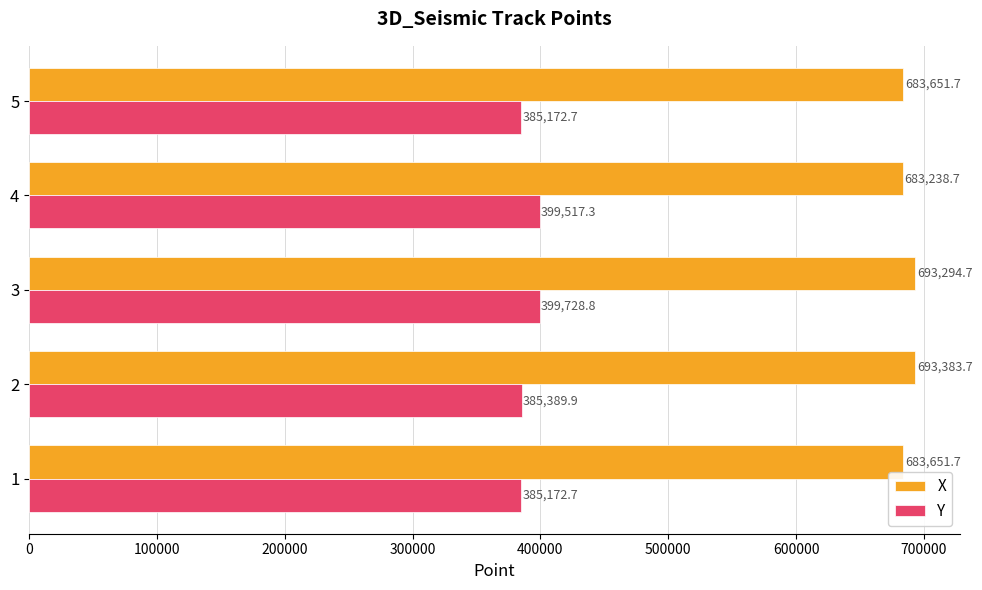

Which series has the largest range (max minus min)?

Y